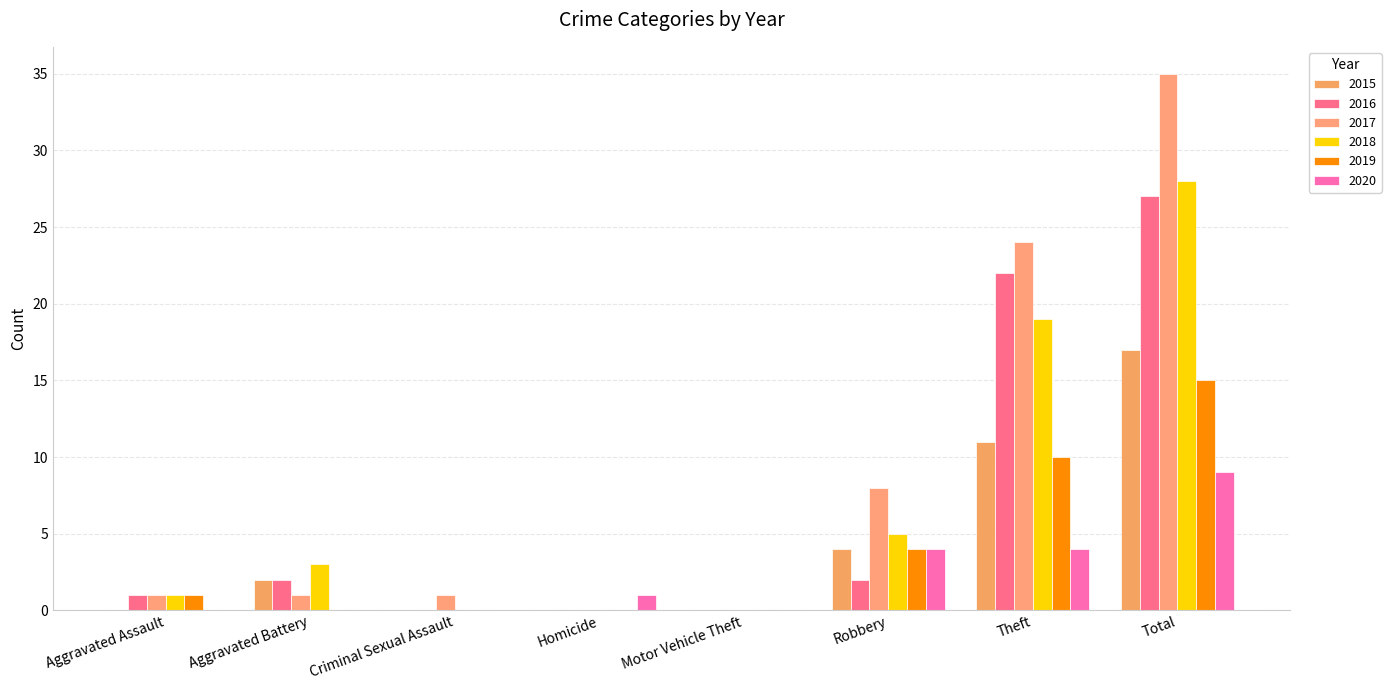

True or false: 2017 has a value of 35 at Total.

True